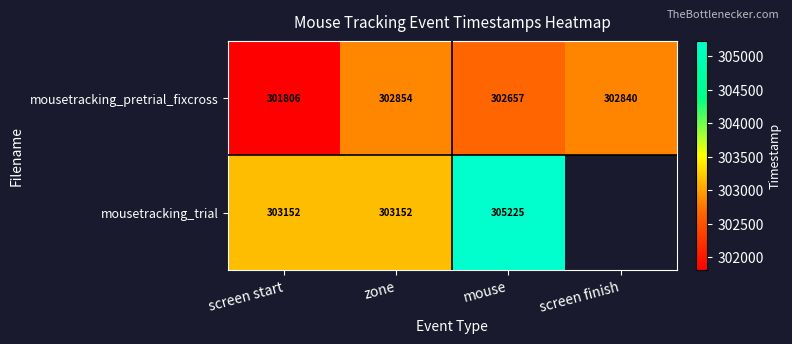

True or false: mousetracking_trial has a value of 303152 at zone.

True